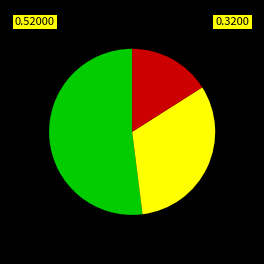

Is there any slice that represents more than half of the pie?

Yes